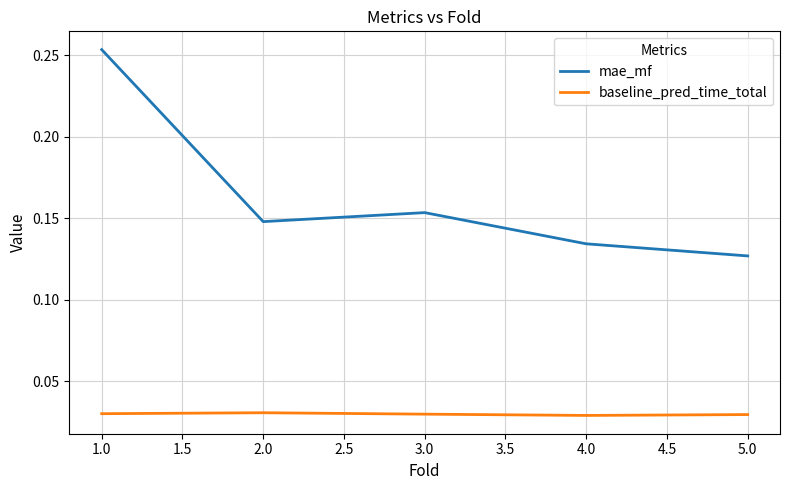

What position from the right is 2.0?

4